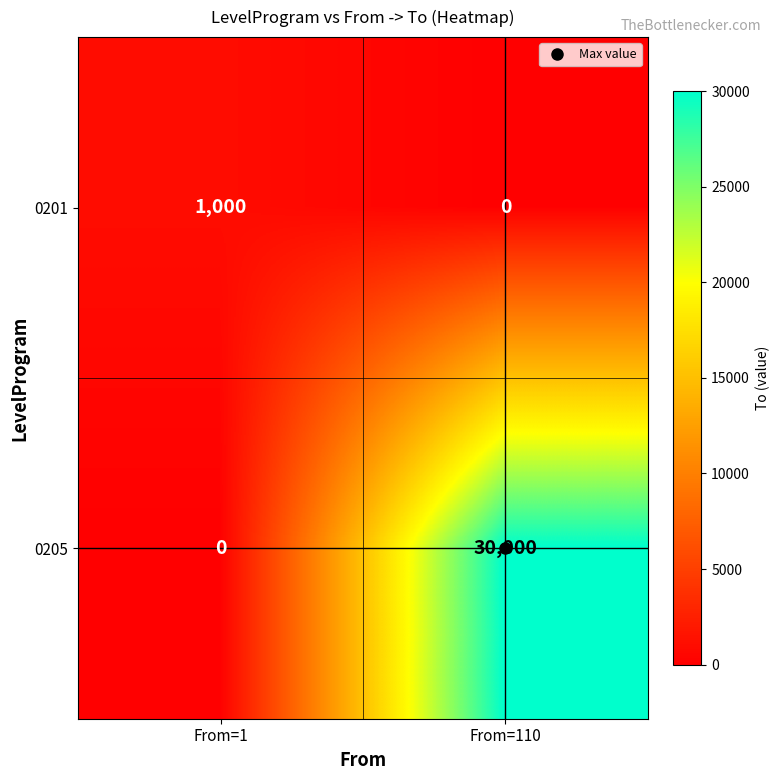

How many data points does each series have?

2